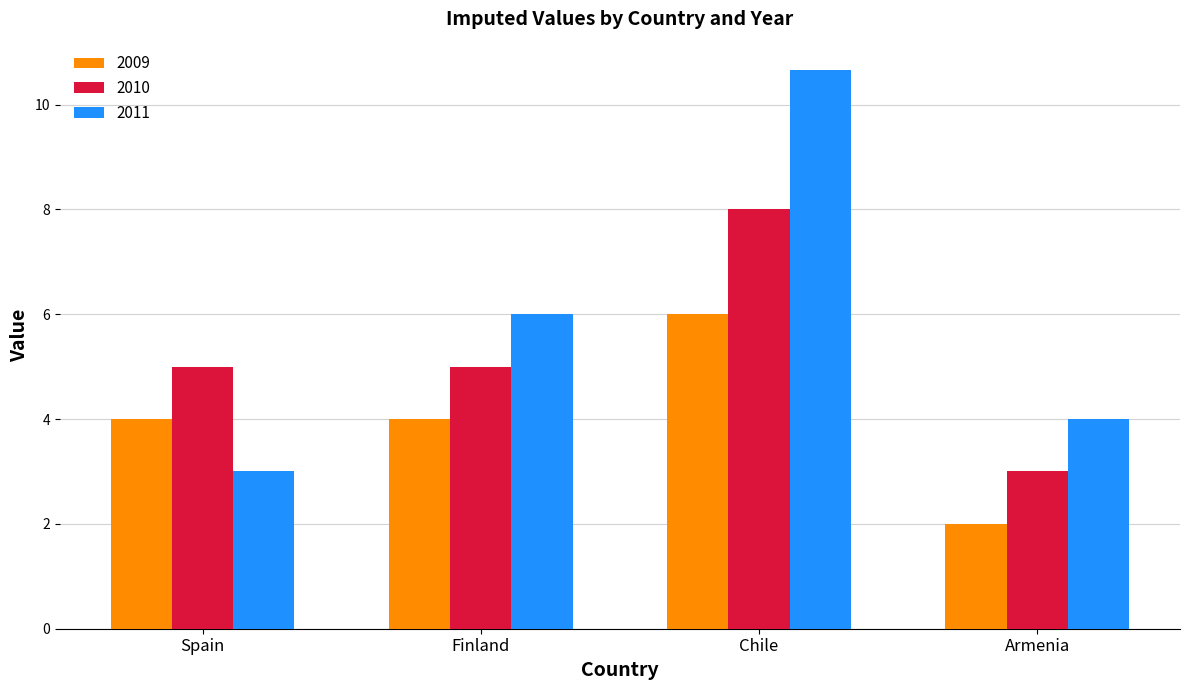

List the series in order of their peak value, highest first.

2011, 2010, 2009